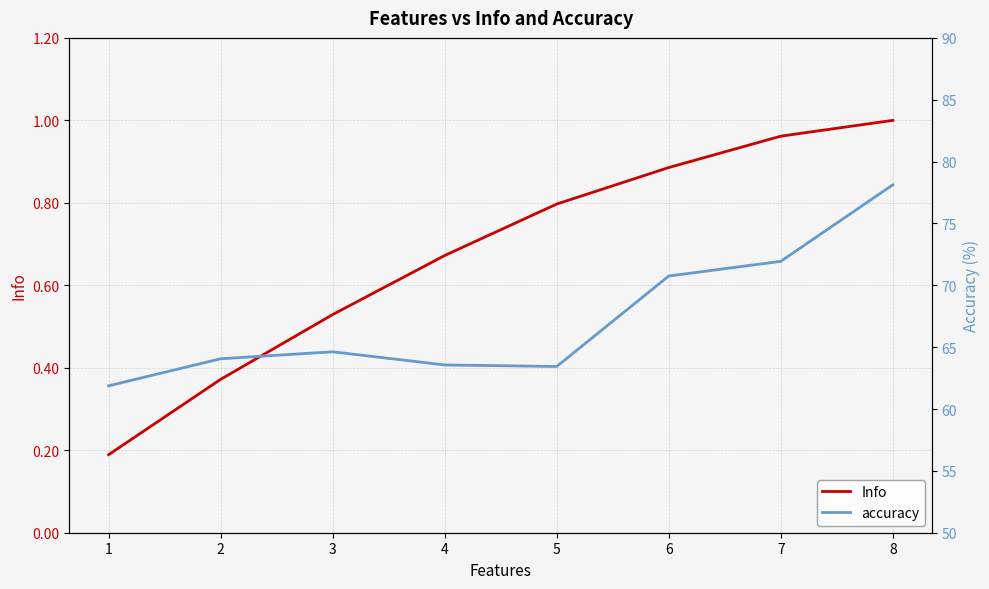

True or false: accuracy and Info intersect in this chart.

False